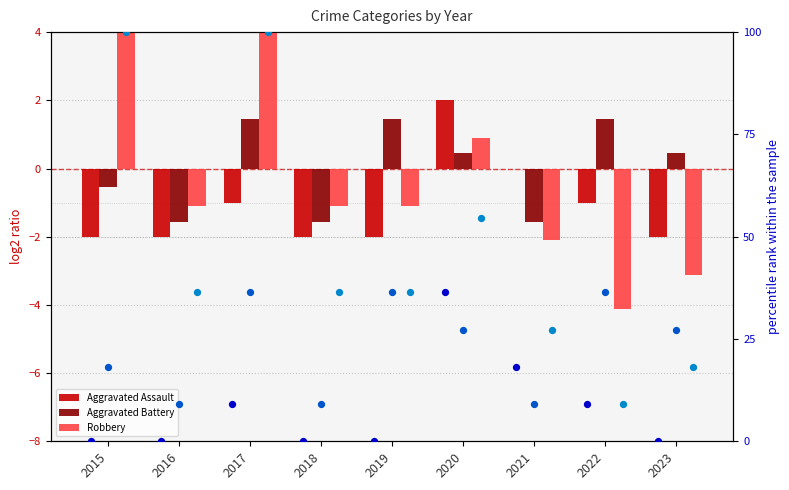

At which category is the sum across all series the highest?

2017